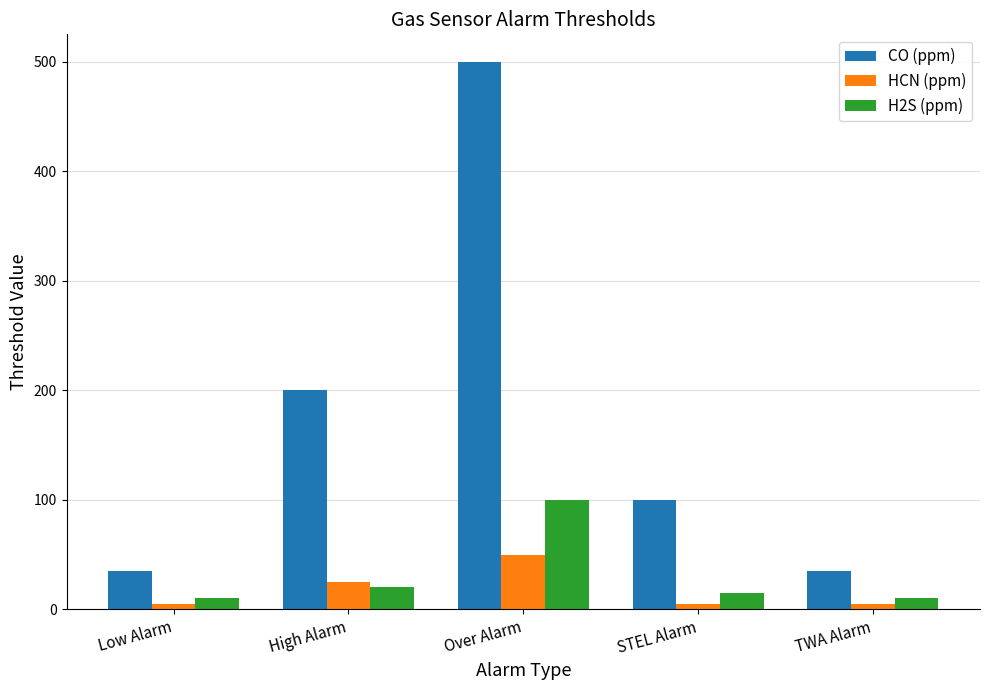

True or false: H2S (ppm) has a value of 10.0 at Low Alarm.

True